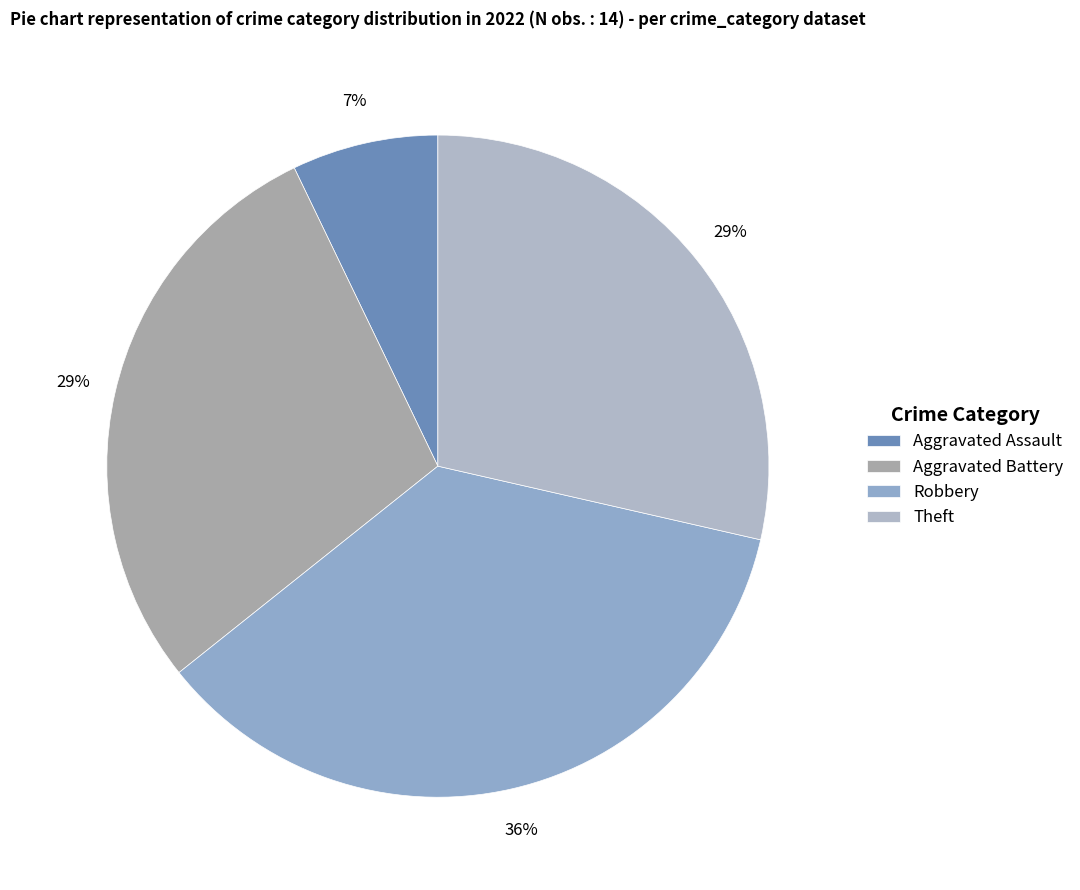

Does Robbery represent more than half of the total?

No